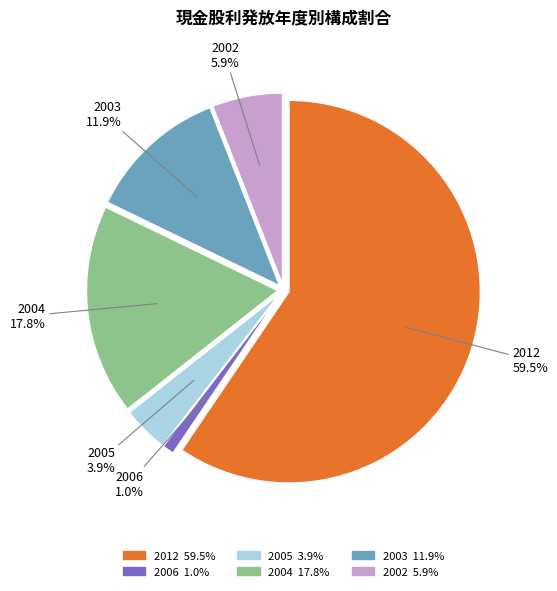

Combined, do 2004 and 2003 account for over 50%?

No